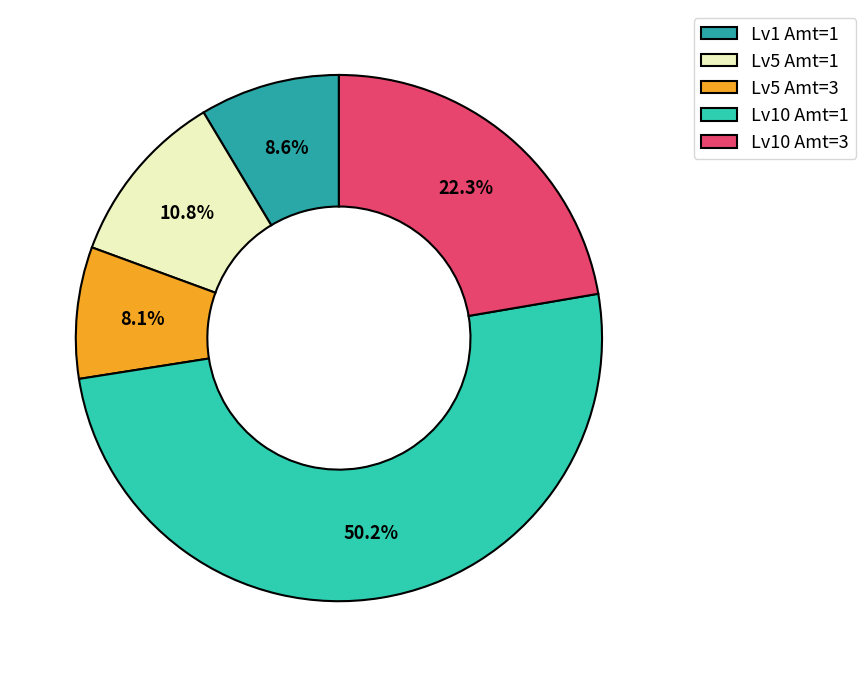

What is the largest slice in the pie chart?

Lv10 Amt=1